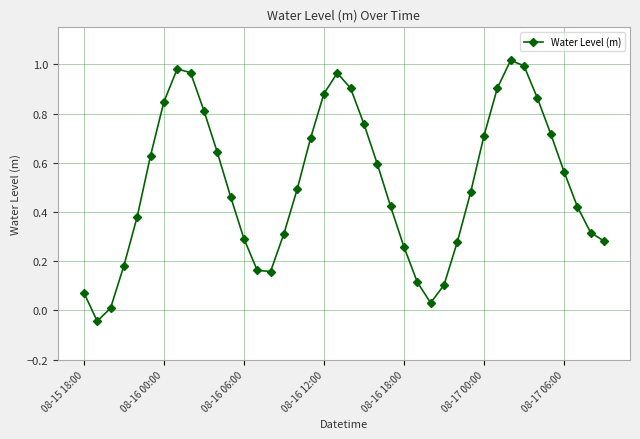

What is the difference between the maximum and minimum values?

1.1